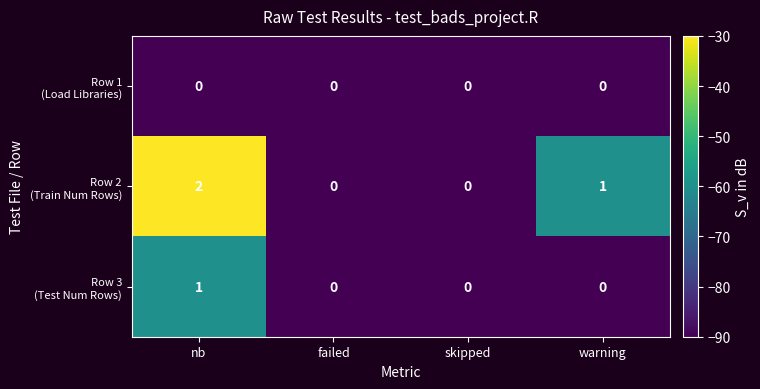

Which category has the highest value across all series?

nb